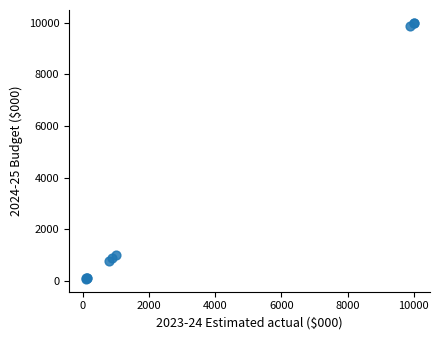

What Y value in the scatter plot is closest to 5041?

1017